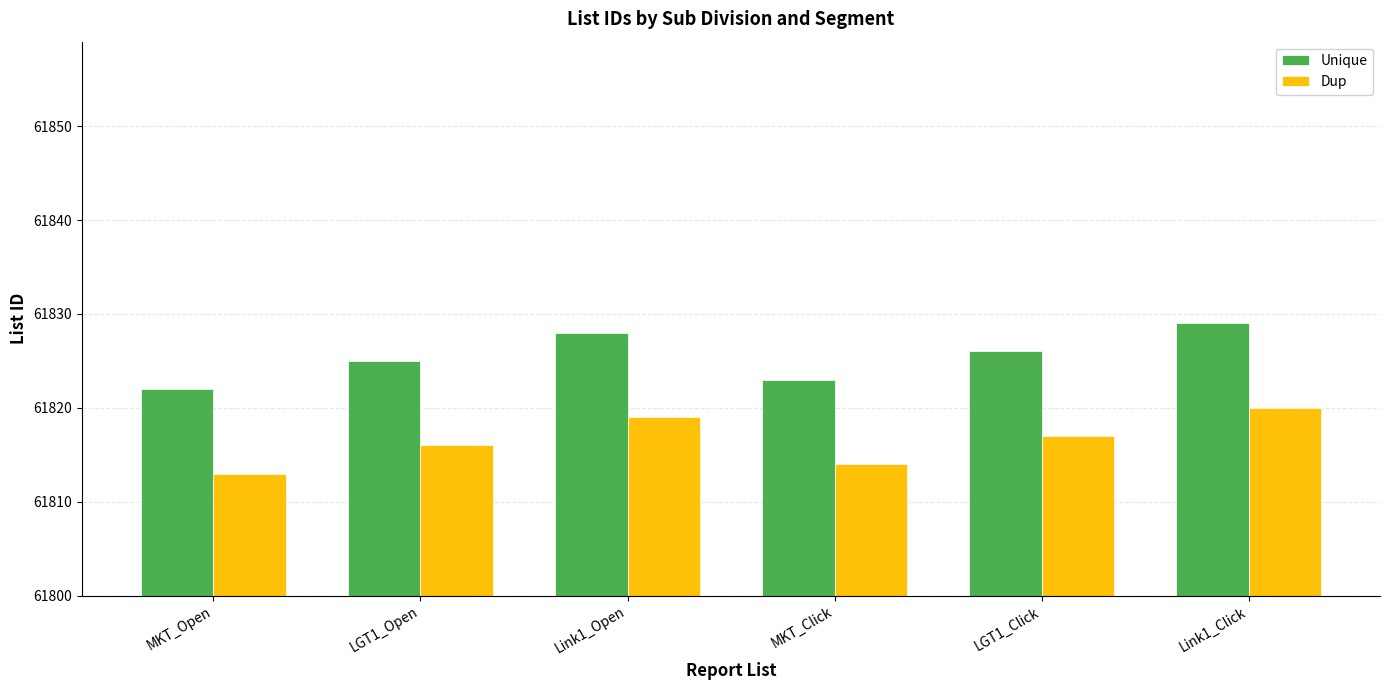

Rank the series at MKT_Click from highest to lowest value.

Unique, Dup